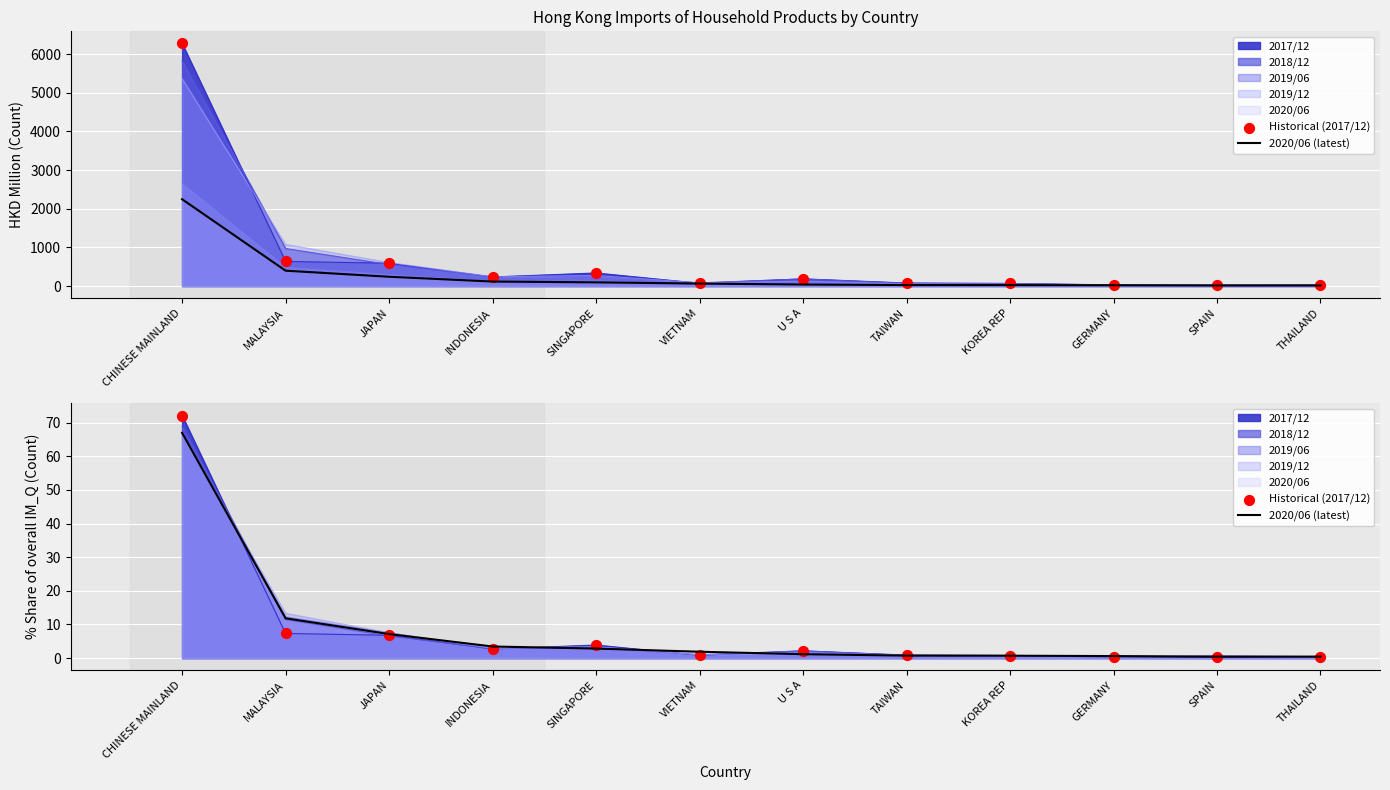

Which series has the largest Y range (max minus min)?

Historical (2017/12)